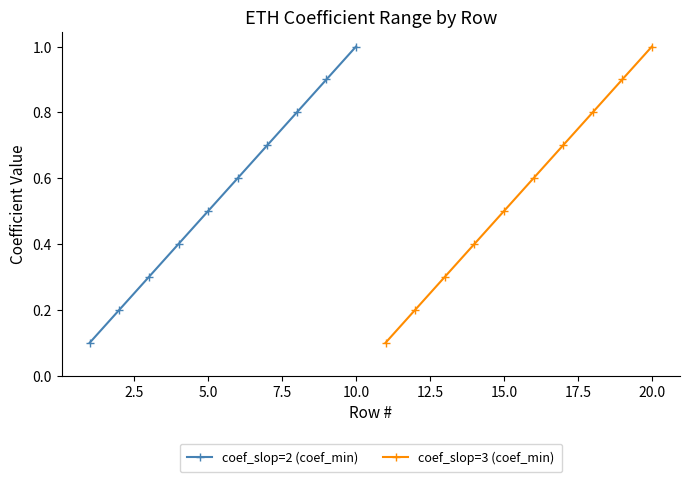

Reading right to left, extract all data points from this chart.

coef_slop=2 (coef_min): 1.0	0.9	0.8	0.7	0.6	0.5	0.4	0.3	0.2	0.1
coef_slop=3 (coef_min): 1.0	0.9	0.8	0.7	0.6	0.5	0.4	0.3	0.2	0.1